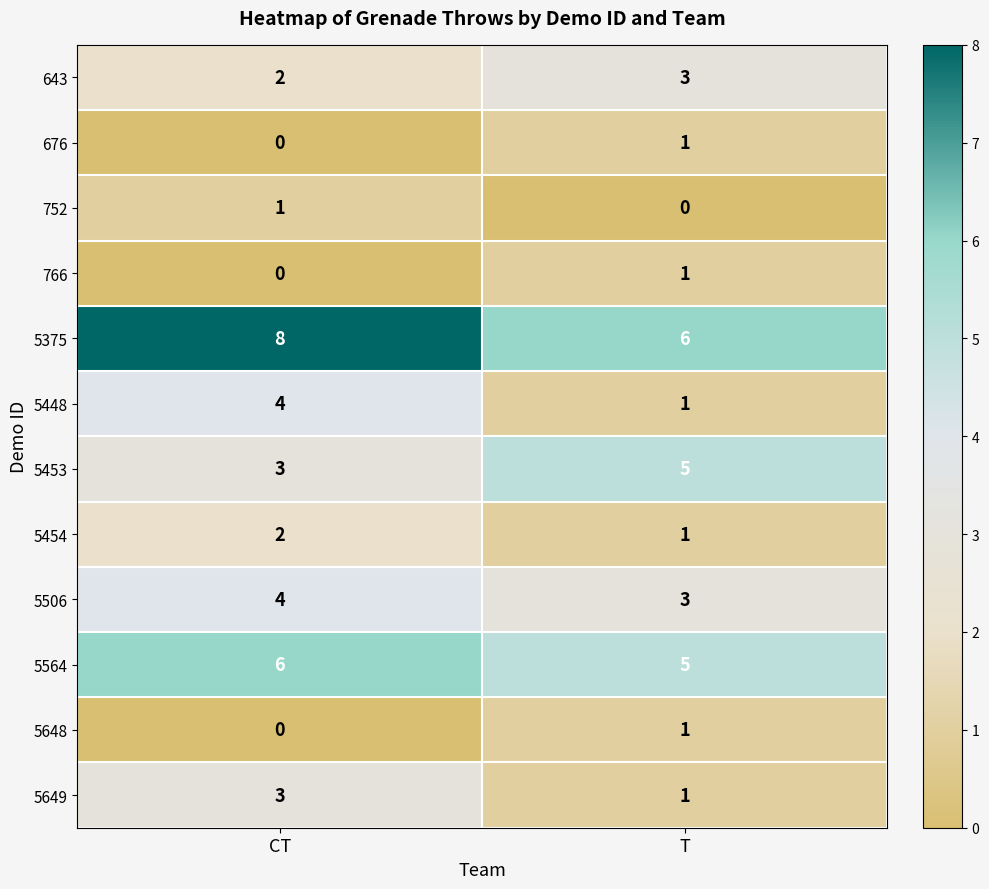

What is the total value across all series at CT?

33